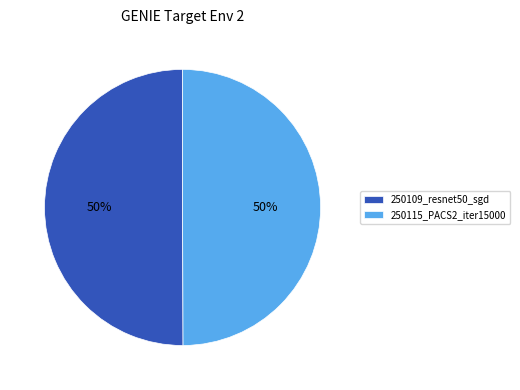

To the nearest percent, what percentage of the pie is 250115_PACS2_iter15000?

50%